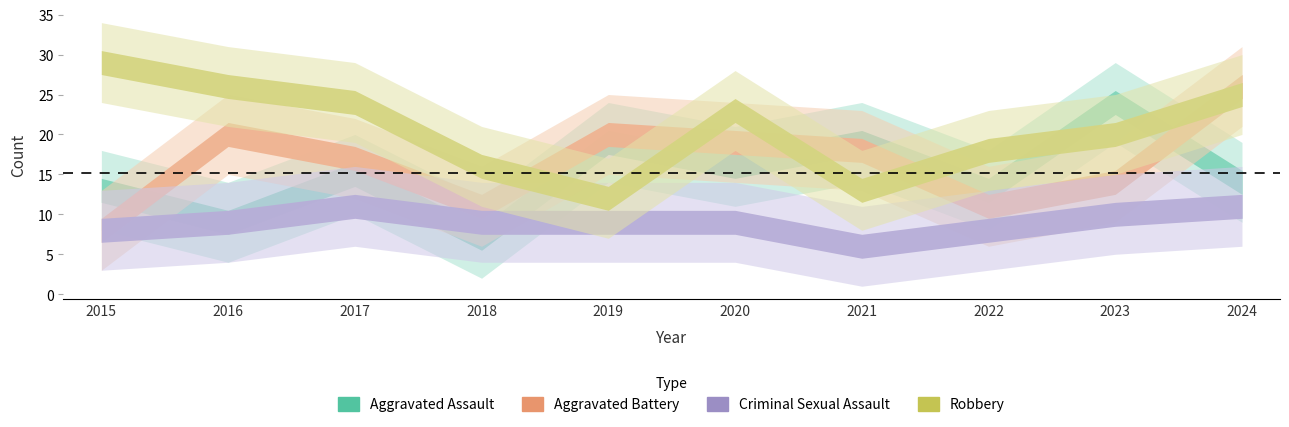

How many distinct data groups are displayed?

4